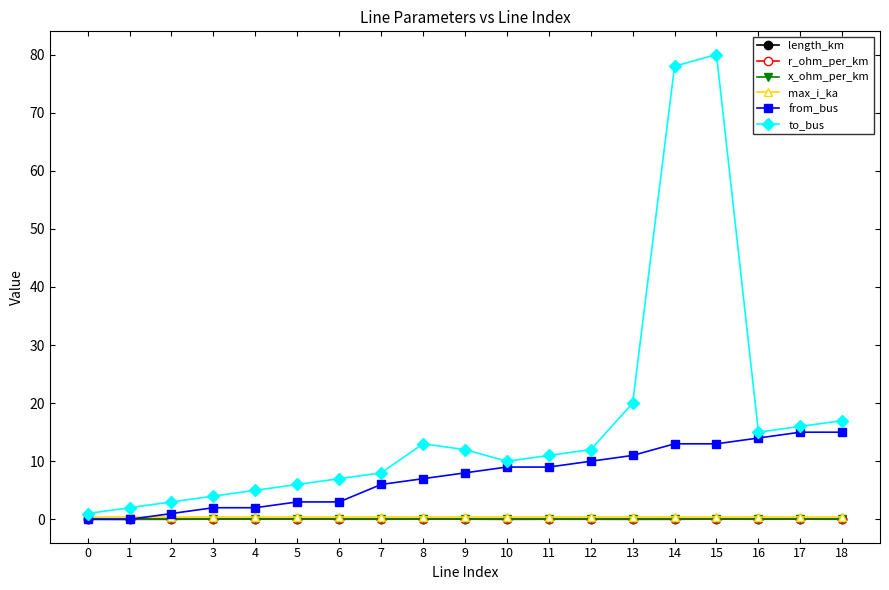

Which series changed the most between 4 and 8?

to_bus